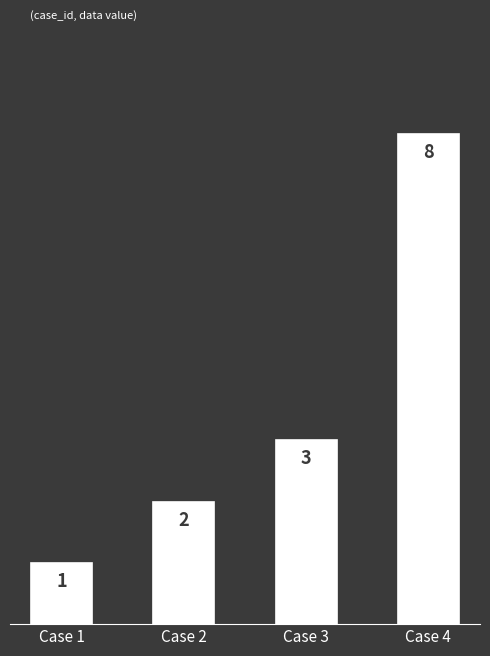

The value at Case 4 is 8. True or false?

True